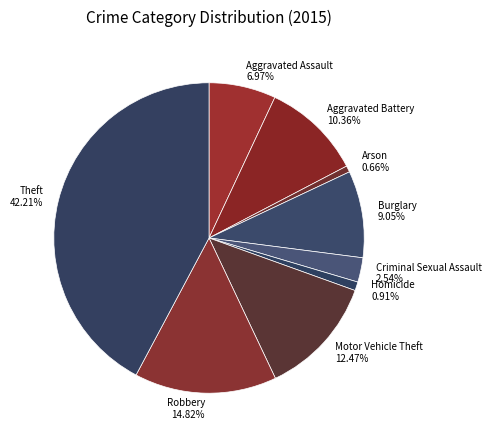

To the nearest percent, what is the combined percentage of Burglary and Aggravated Battery?

19%